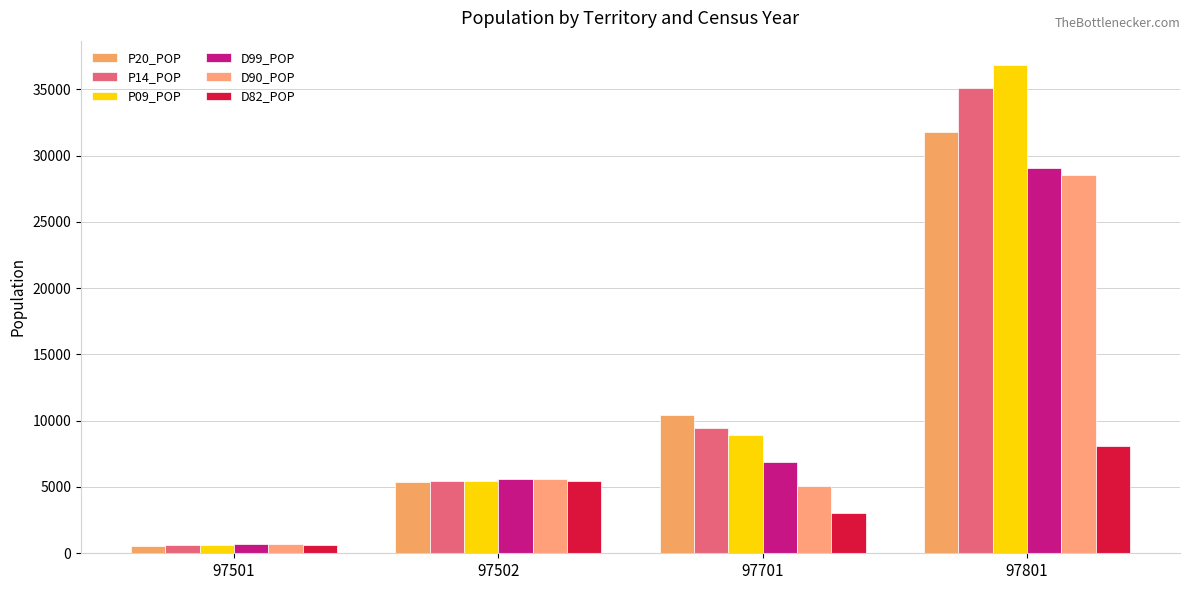

List the labels in order of D90_POP value, smallest first.

97501, 97701, 97502, 97801